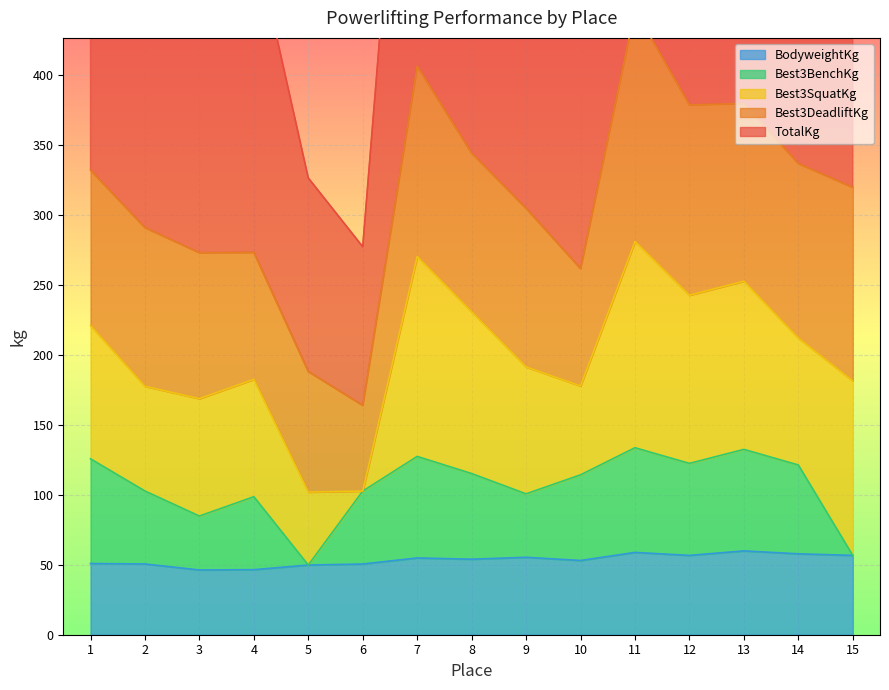

True or false: BodyweightKg and TotalKg cross at least once.

False